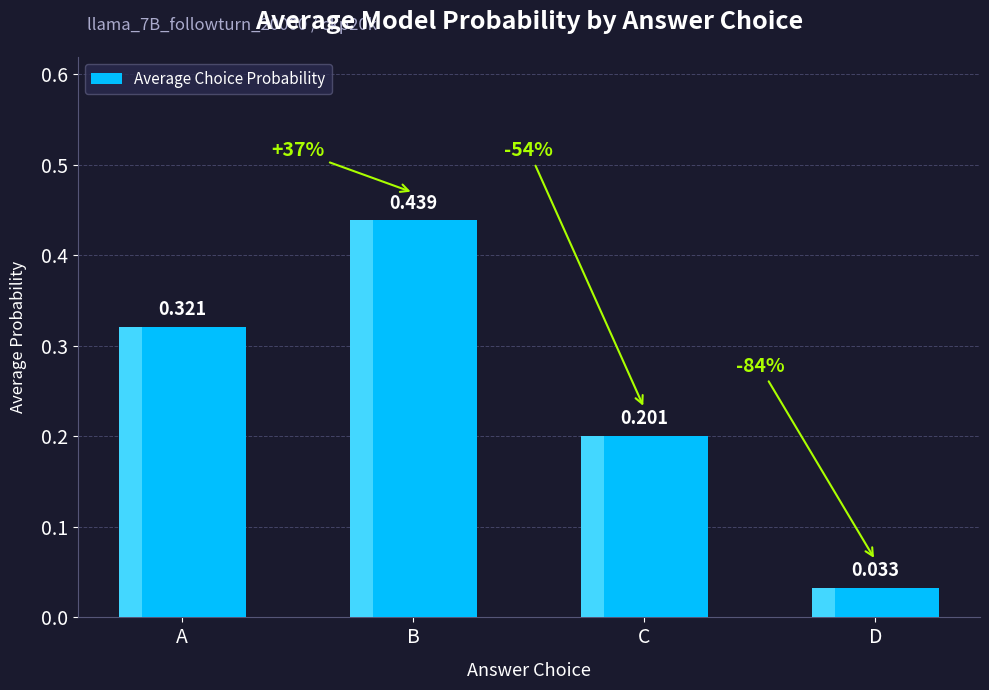

The chart shows a value of 0.3 at A. True or false?

True